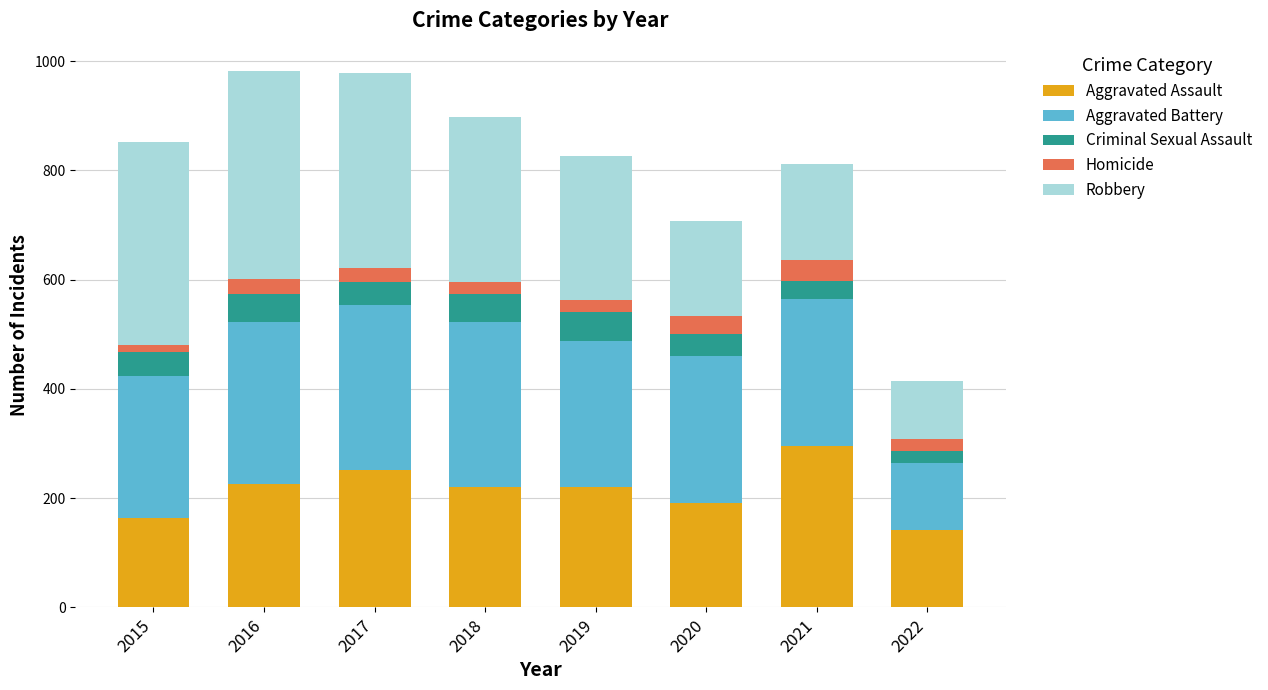

What is the total value across all series at 2016?

983